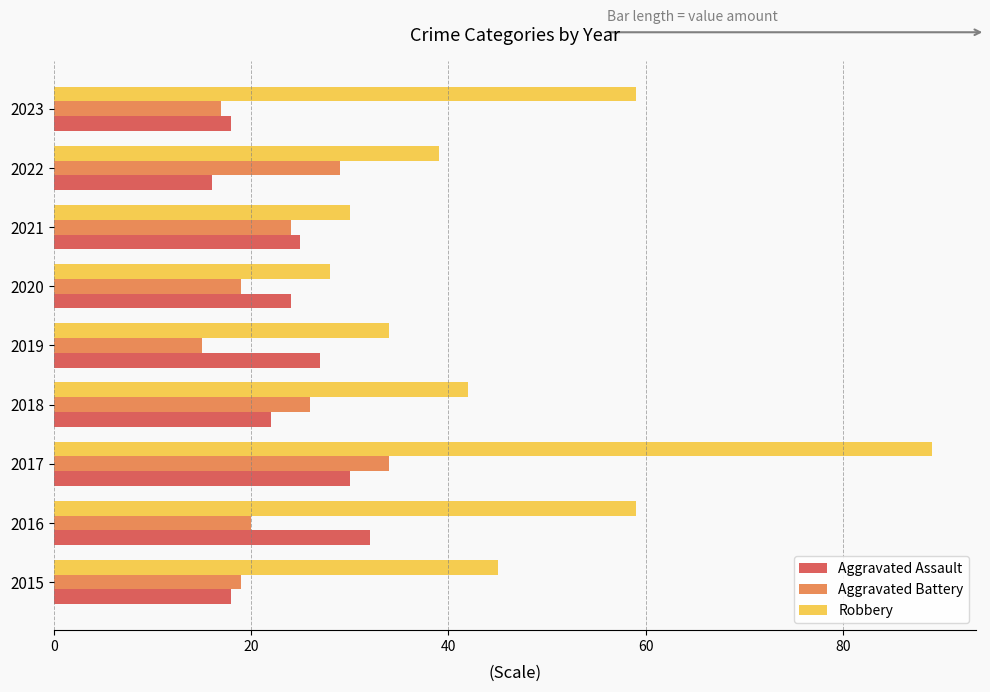

At which category is the sum across all series the highest?

2017